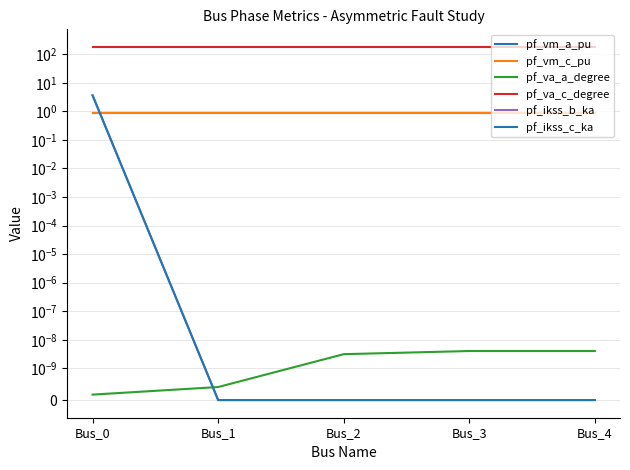

Reading right to left, list all the values displayed in this chart.

pf_vm_a_pu: 0.9	0.9	0.9	0.9	0.9
pf_vm_c_pu: 0.9	0.9	0.9	0.9	0.9
pf_va_a_degree: 0.0	0.0	0.0	0.0	0.0
pf_va_c_degree: 180.0	180.0	180.0	180.0	180.0
pf_ikss_b_ka: 0.0	0.0	0.0	0.0	3.6
pf_ikss_c_ka: 0.0	0.0	0.0	0.0	3.6